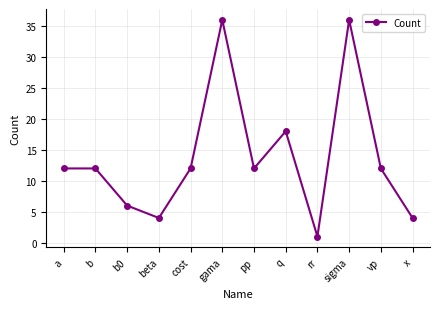

What value does the data have at b0?

6